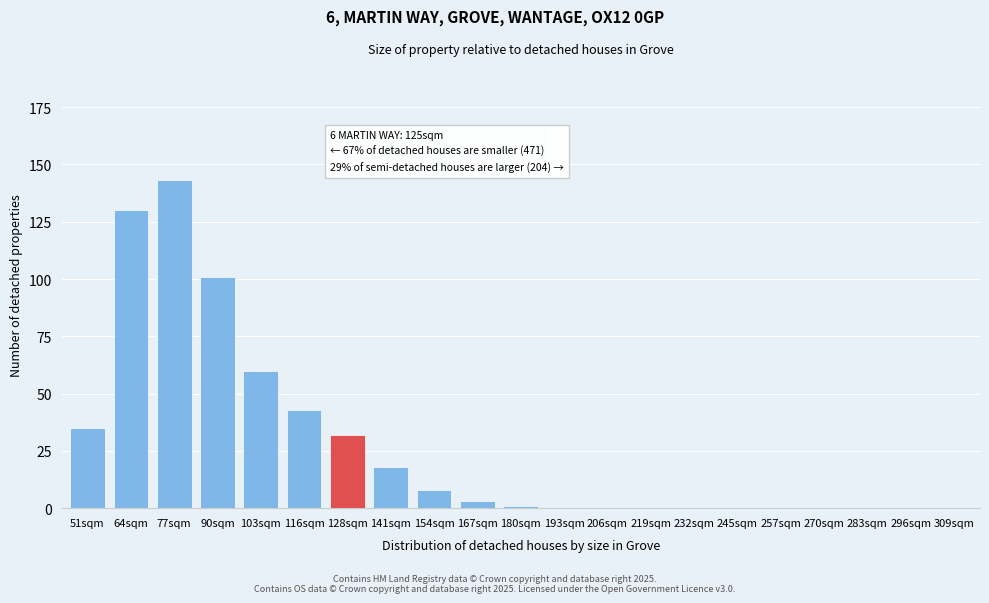

Reading left to right, extract all data points from this chart.

51sqm=35	64sqm=130	77sqm=143	90sqm=101	103sqm=60	116sqm=43	128sqm=32	141sqm=18	154sqm=8	167sqm=3	180sqm=1	193sqm=0	206sqm=0	219sqm=0	232sqm=0	245sqm=0	257sqm=0	270sqm=0	283sqm=0	296sqm=0	309sqm=0